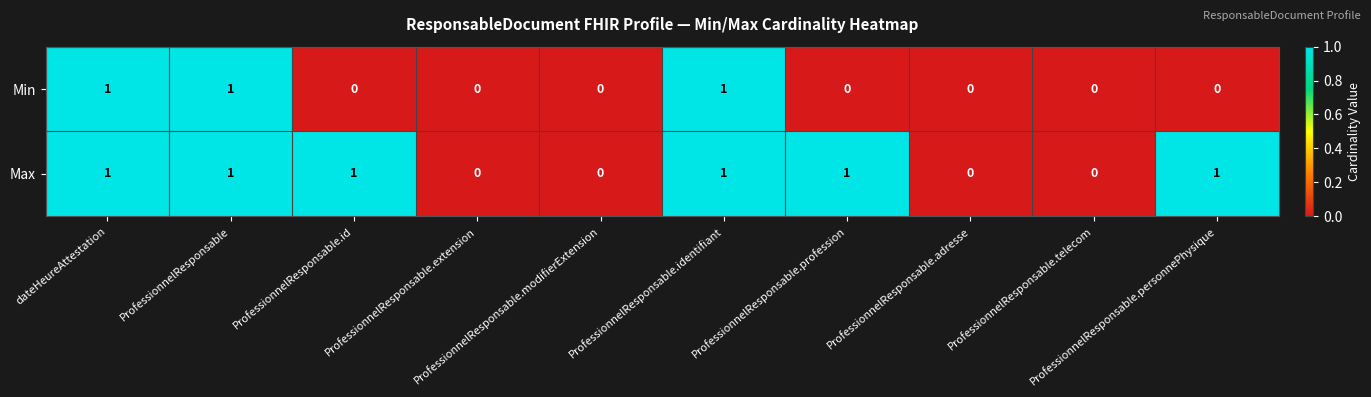

List the series in order of their overall mean, highest first.

Max, Min